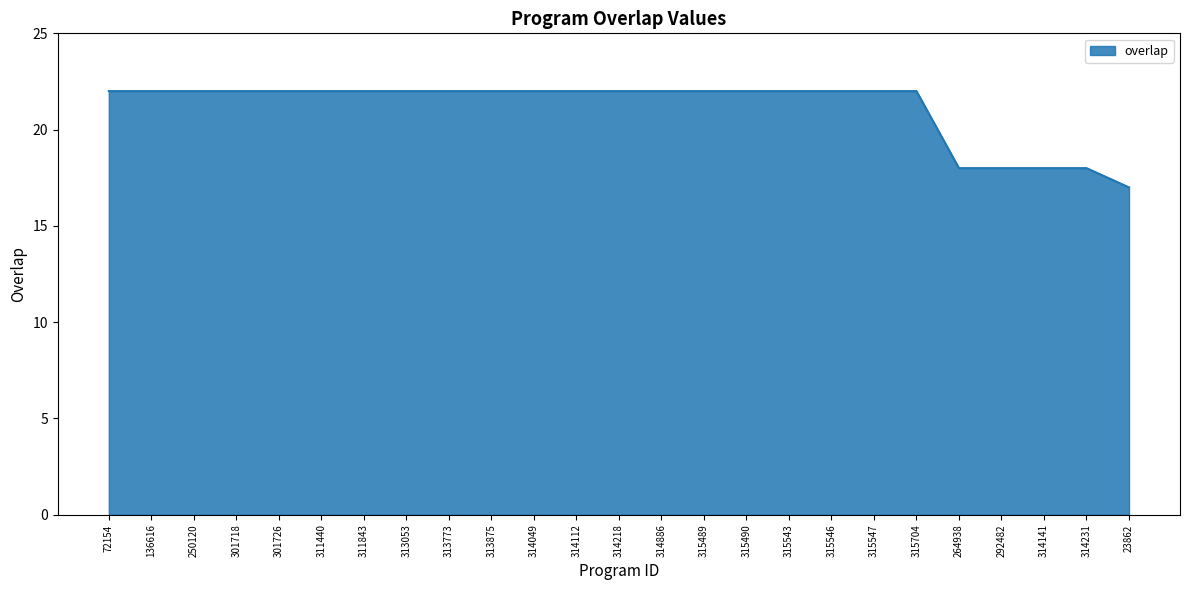

What is the change in value from 315543 to 314141?

-4